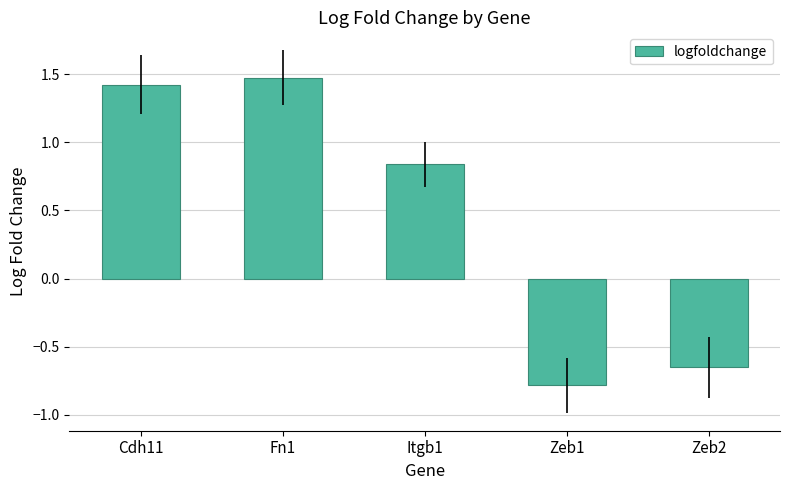

List the labels in order of value, smallest first.

Zeb1, Zeb2, Itgb1, Cdh11, Fn1